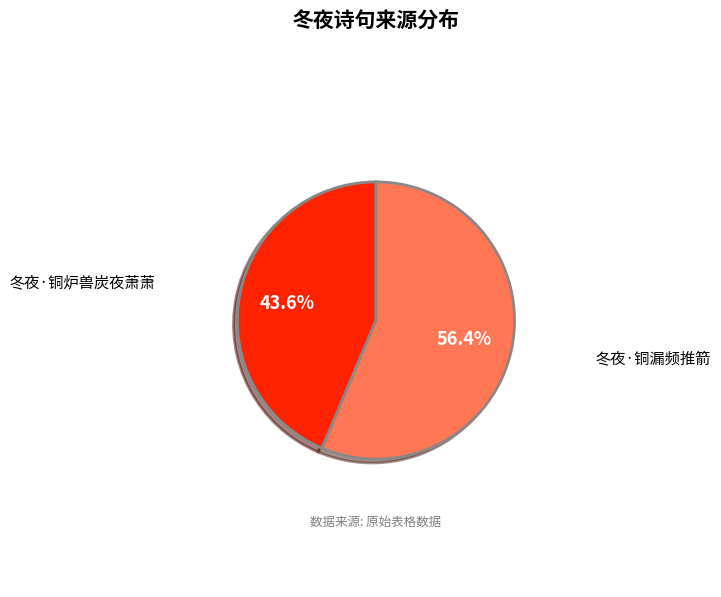

The 冬夜·铜炉兽炭夜萧萧 slice represents 44% of the pie. True or false?

True